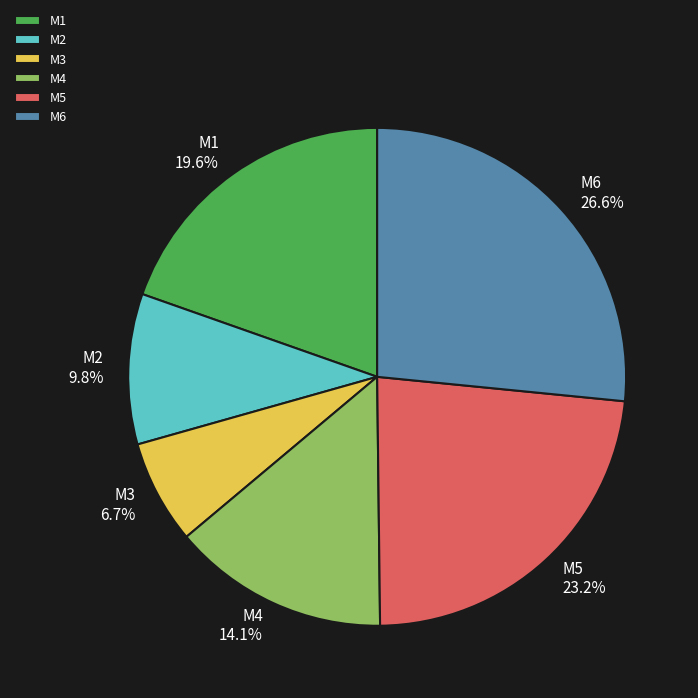

To the nearest percent, what is the difference between the largest and smallest slice percentages?

20%